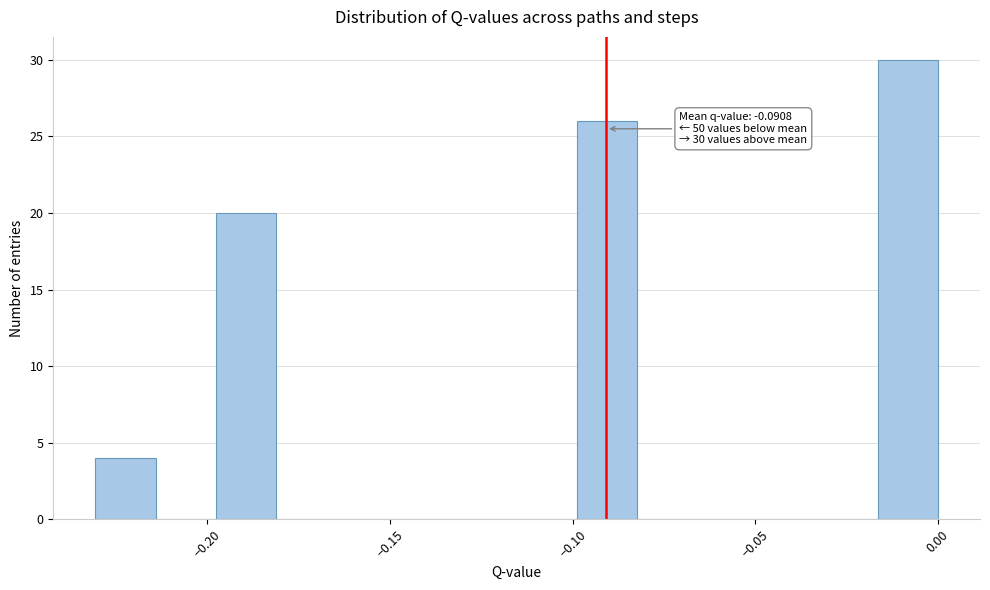

Read against the x-axis, roughly where is the centre of the tallest bar?

-0.010